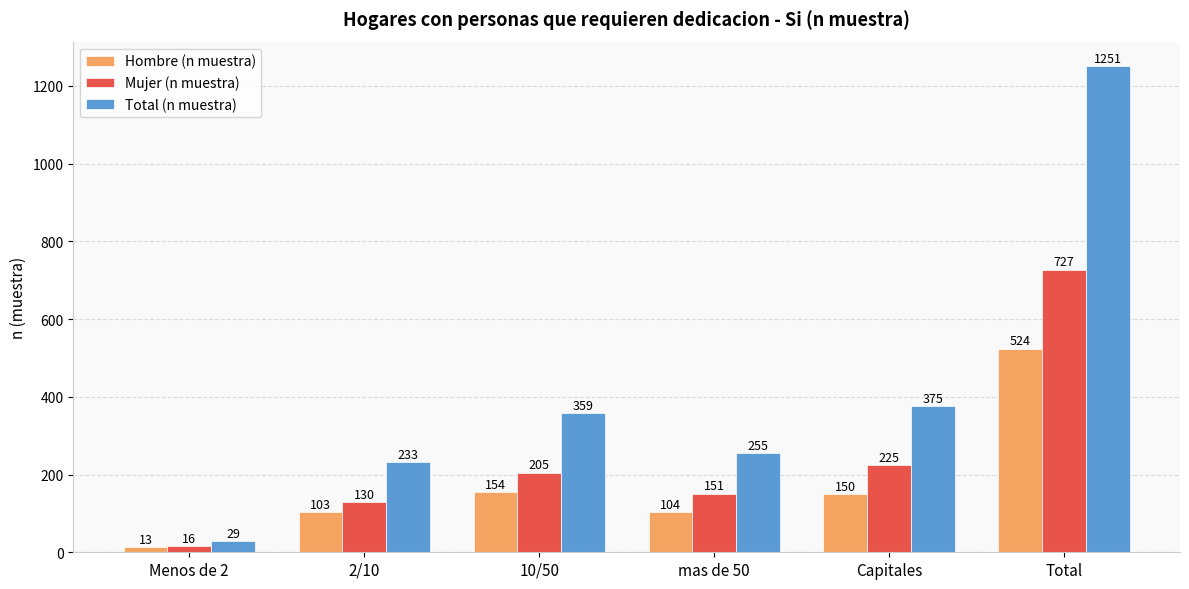

How many bars are there in each group?

3